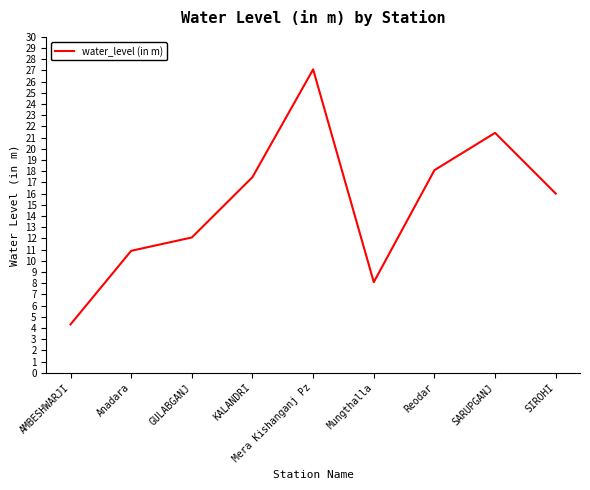

What is the sum of the values at Mera Kishanganj Pz and GULABGANJ?

39.2